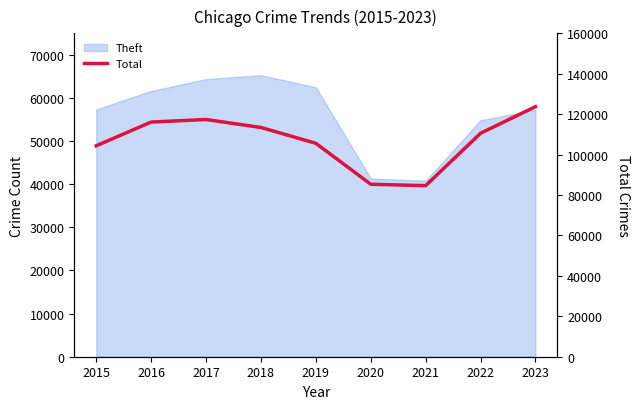

Reading left to right, transcribe all the data shown in this chart.

2015=104374	2016=116103	2017=117367	2018=113422	2019=105585	2020=85339	2021=84633	2022=110575	2023=123718